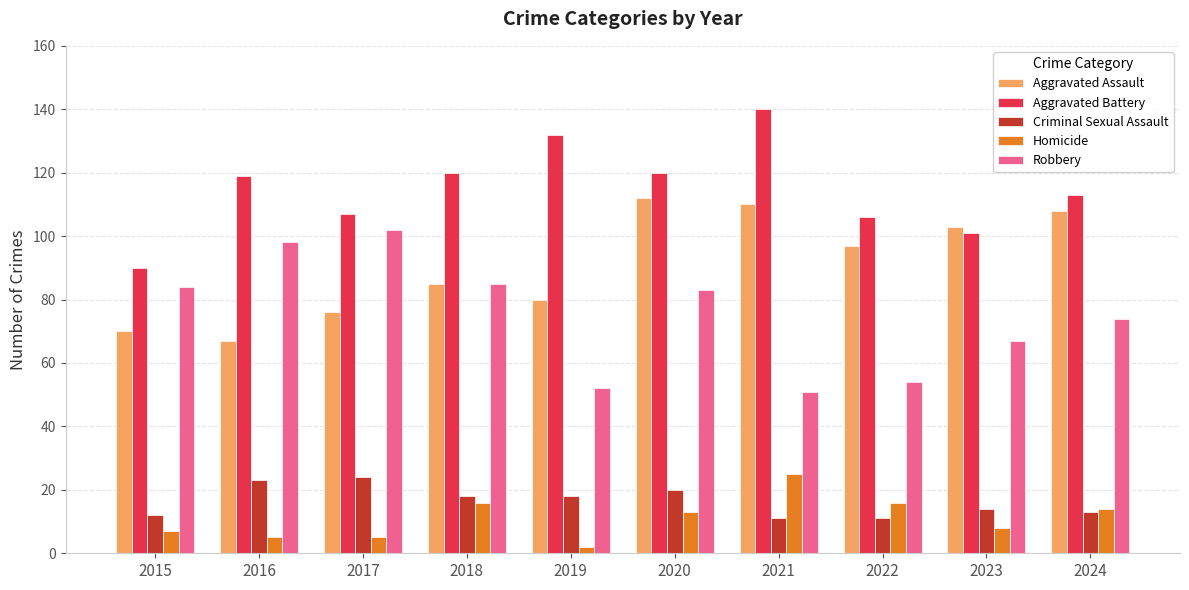

Does the chart contain any negative values?

No